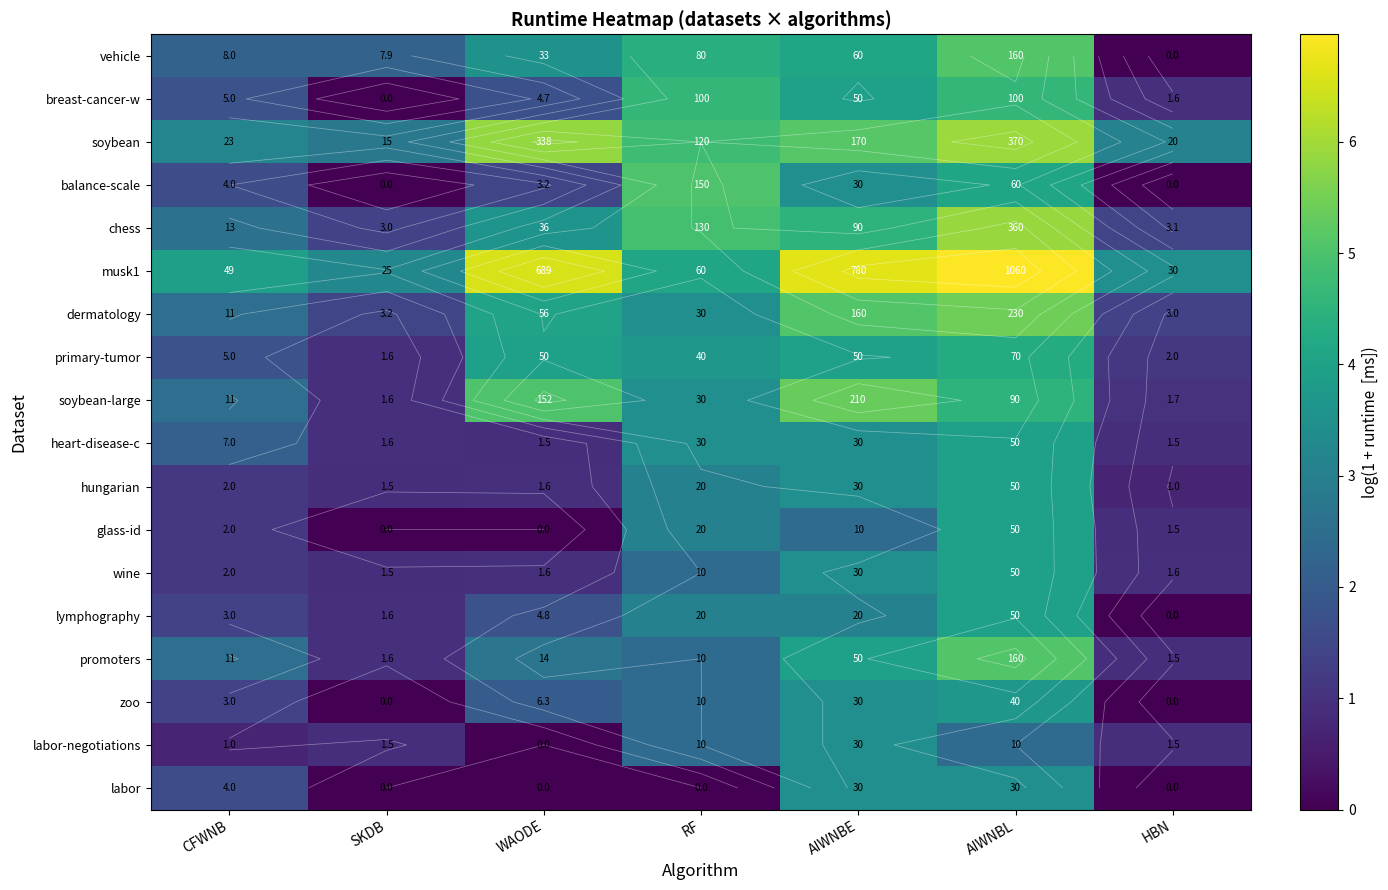

Is the value of chess at RF greater than the value of vehicle at CFWNB?

Yes